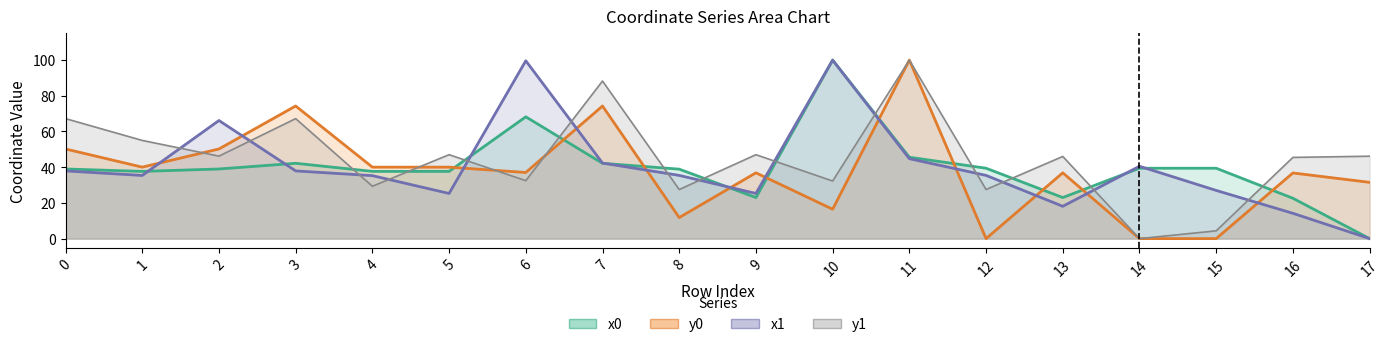

Count the number of data series in this chart.

4